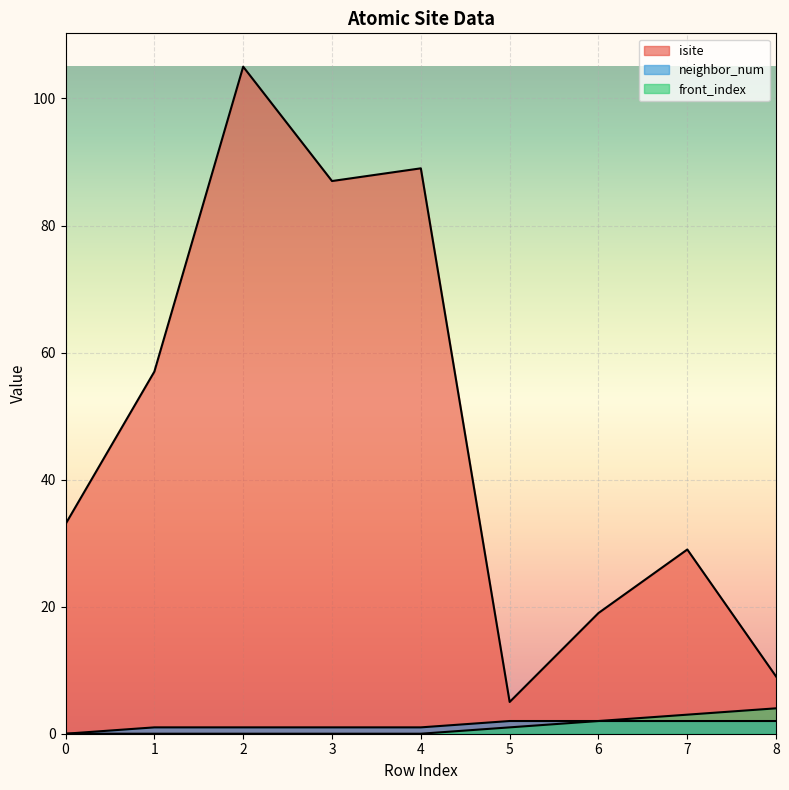

Which series has the largest total across all categories?

isite